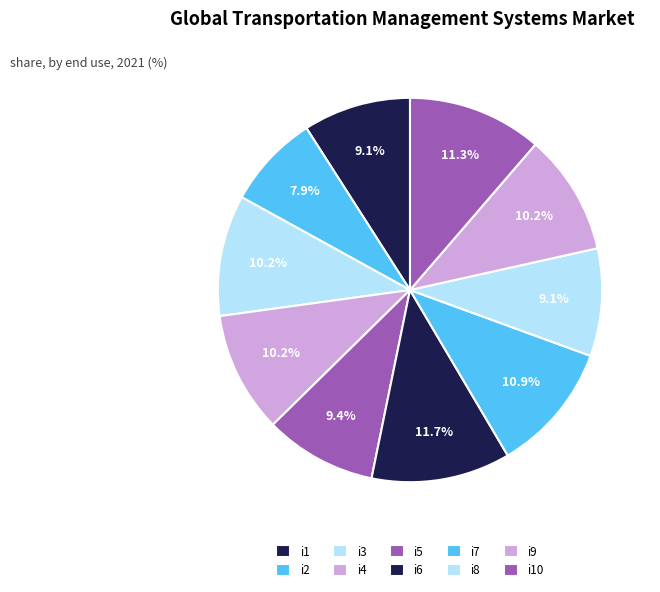

What is the ratio of the value at i8 to the value at i5?

1.0